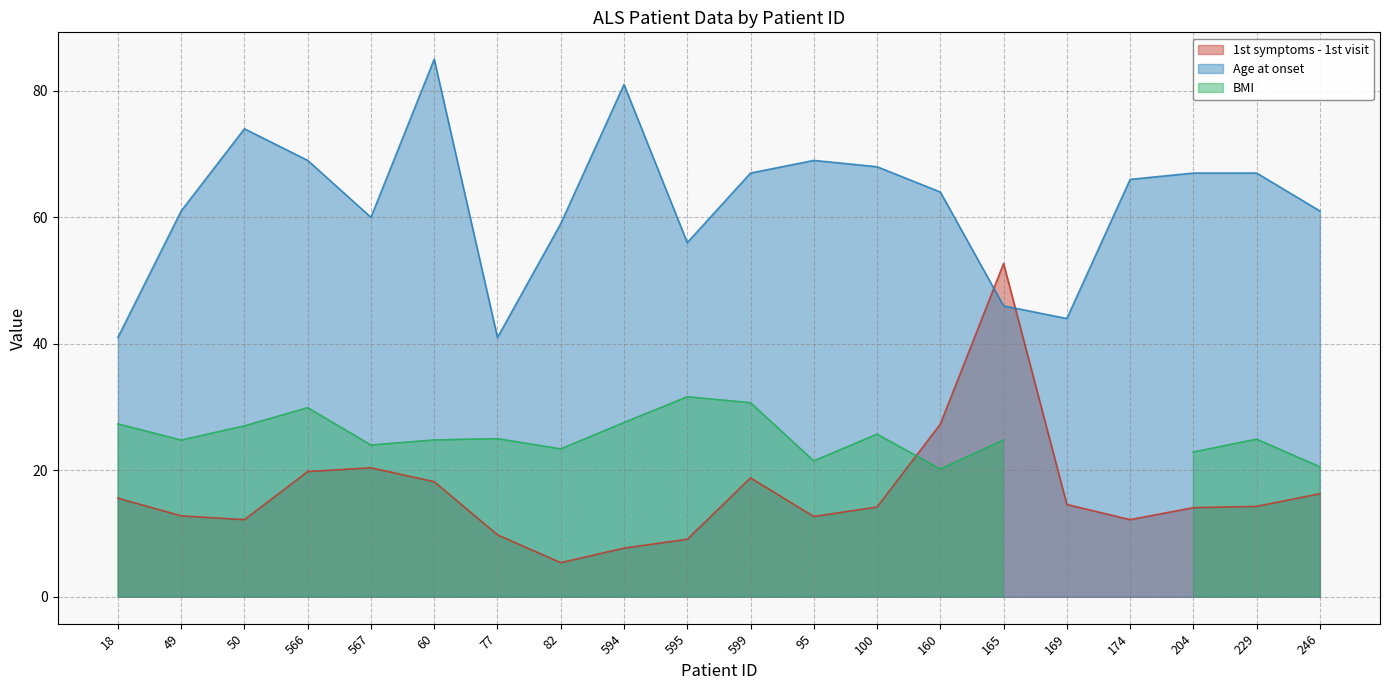

How many intersections are there between Age at onset and 1st symptoms - 1st visit?

2